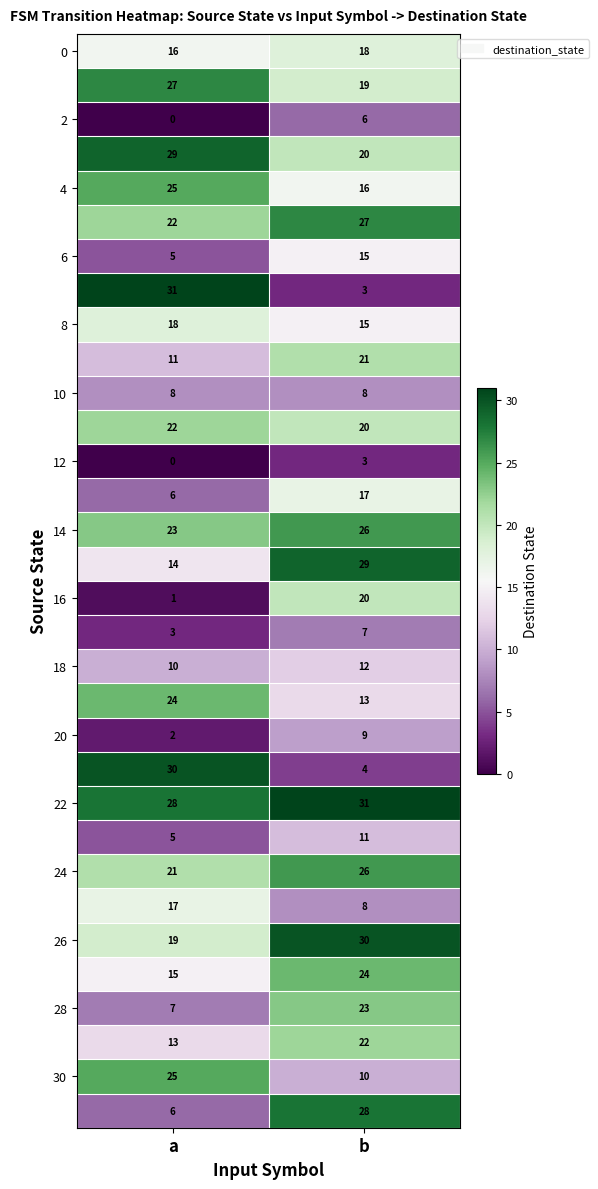

What is the difference between the highest and lowest values at b?

28